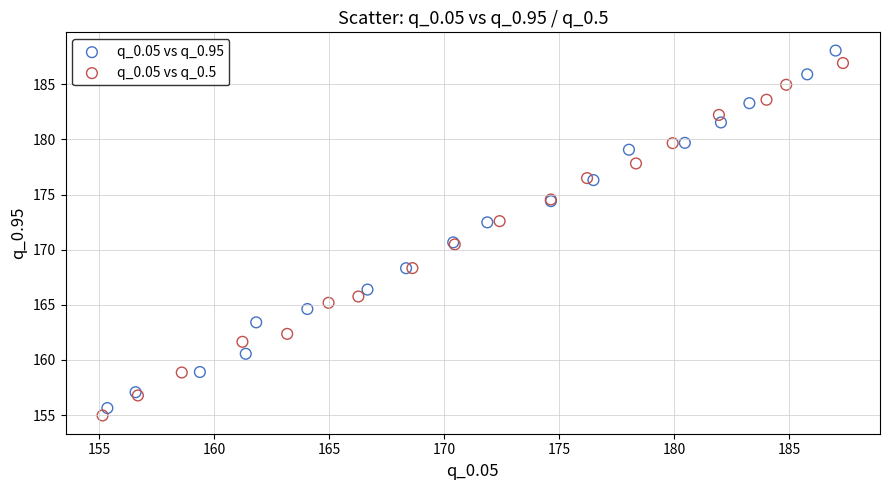

Which series contains the highest Y value?

q_0.05 vs q_0.95